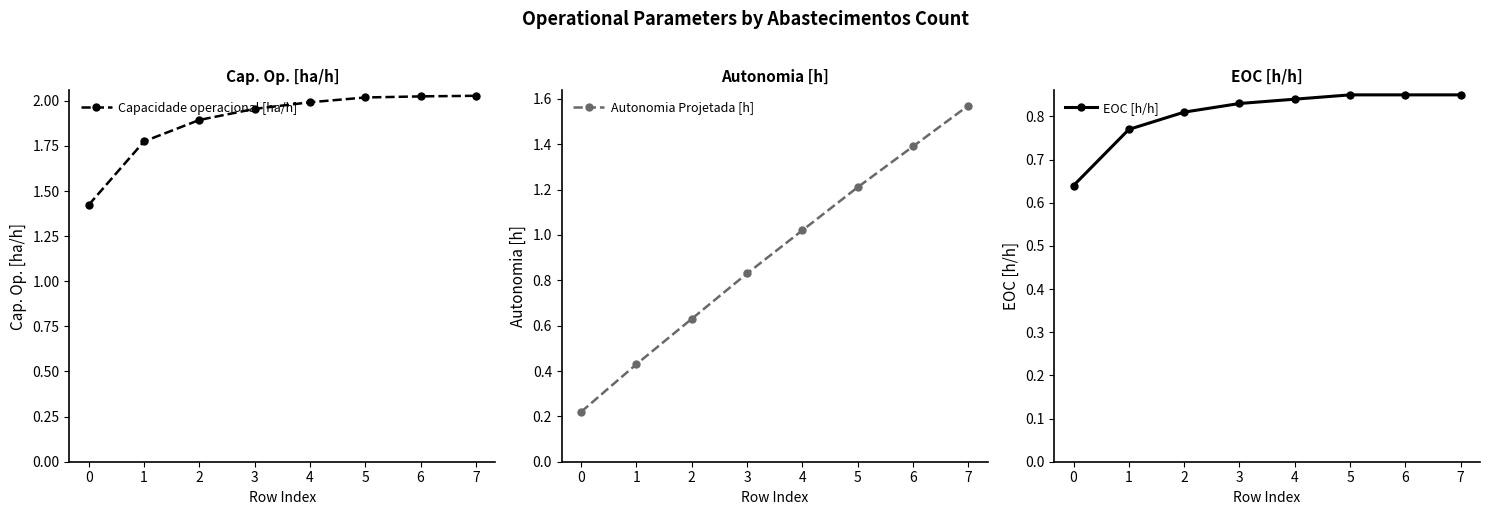

What is the spread (max minus min) of values at 4?

1.2